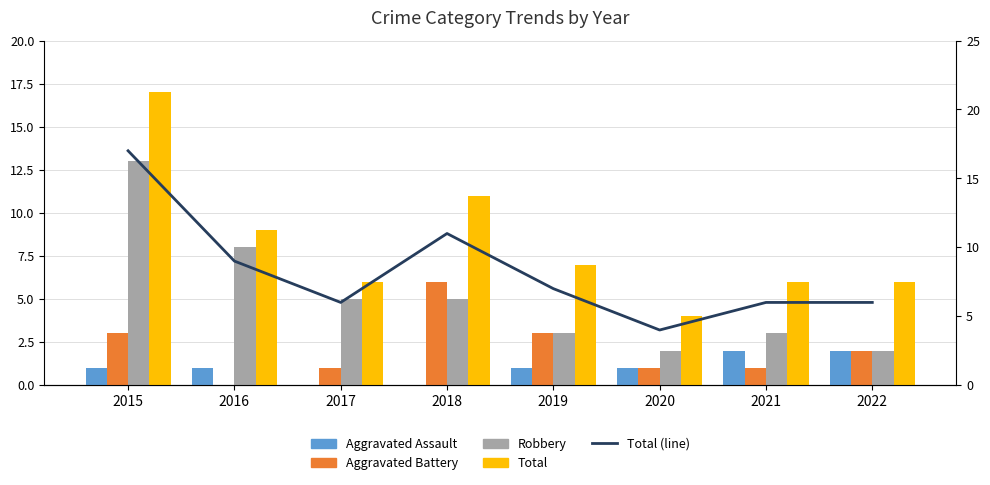

Is the value of Aggravated Battery at 2015 greater than the value of Aggravated Assault at 2021?

Yes